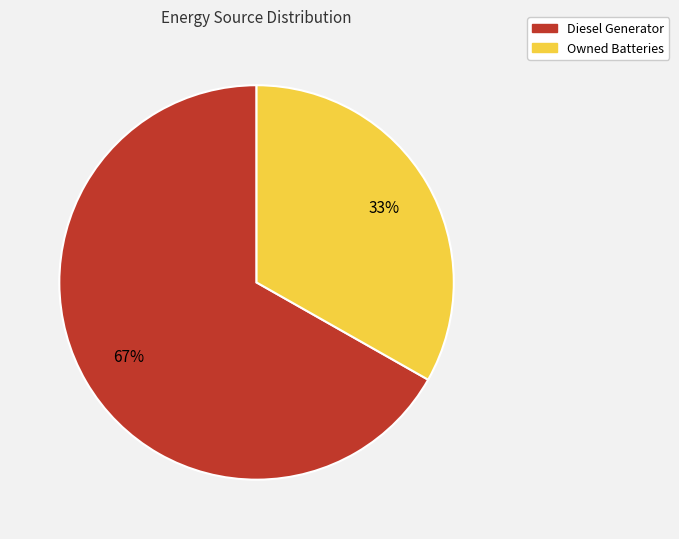

To the nearest percent, what is the difference between the largest and smallest slice percentages?

34%